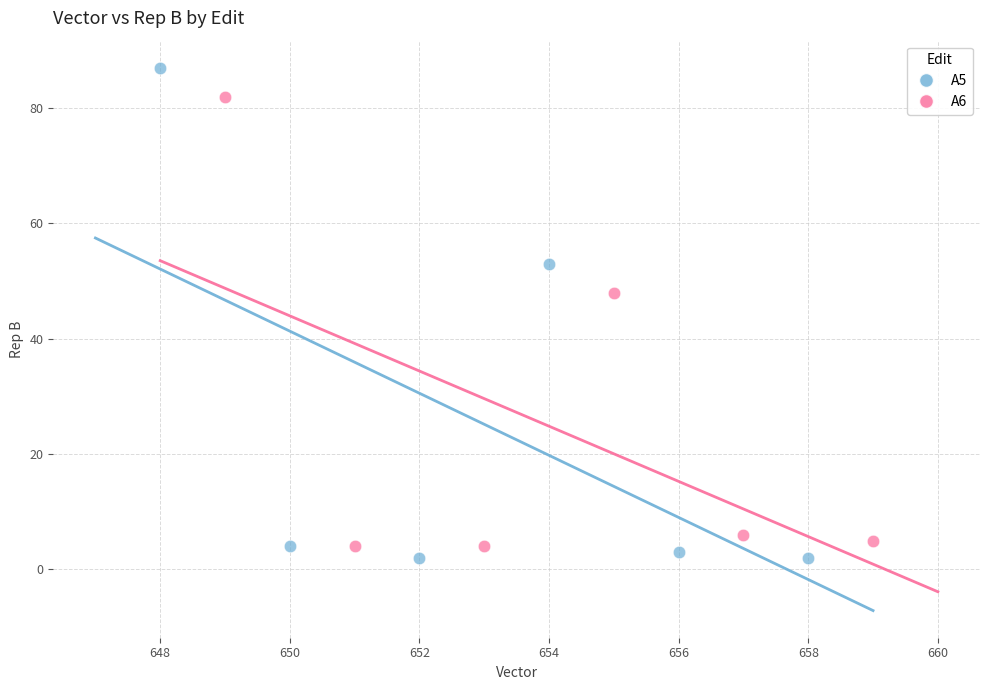

Which series contains the highest Y value?

A5